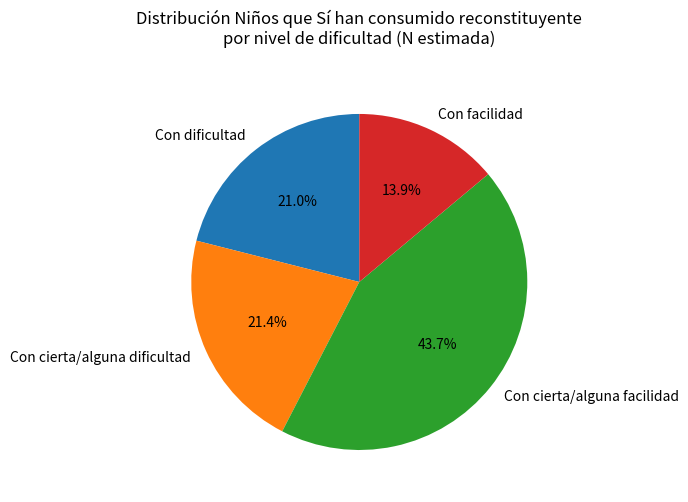

To the nearest percent, what is the average slice percentage?

25%